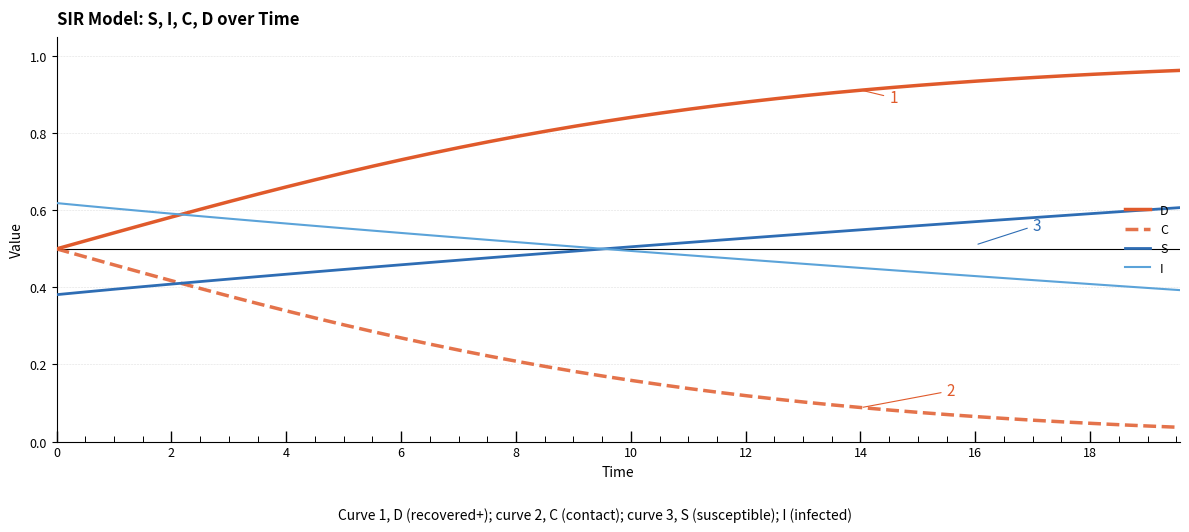

Which series has the largest total across all categories?

D